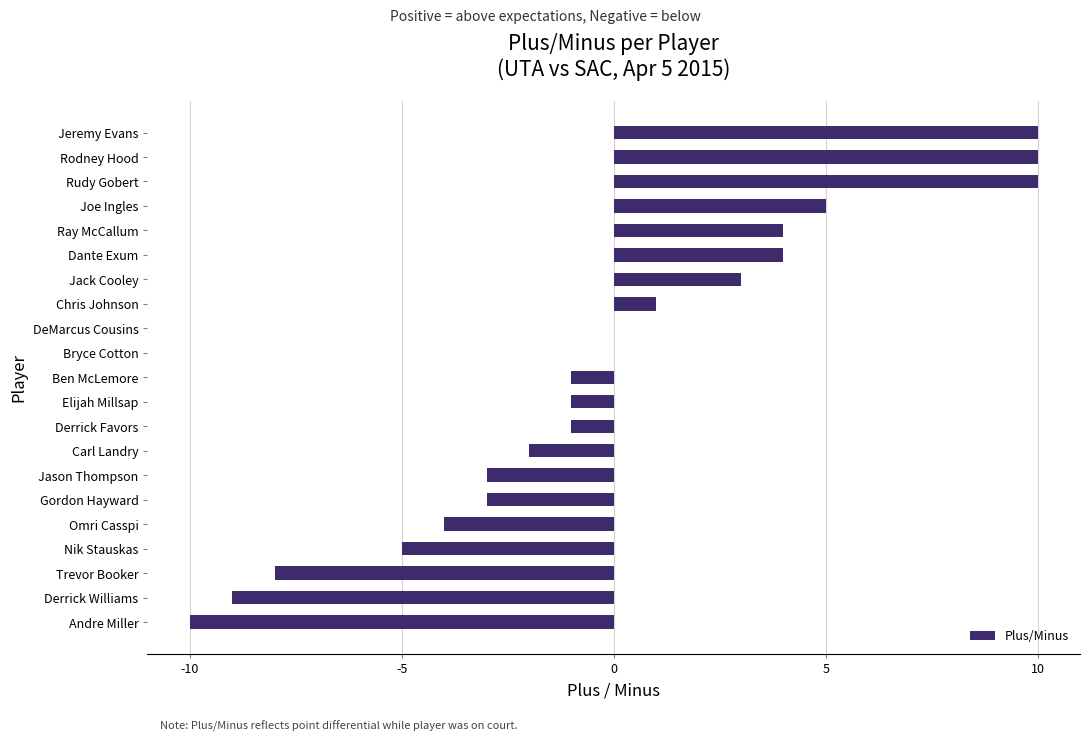

How many series are shown in this chart?

1